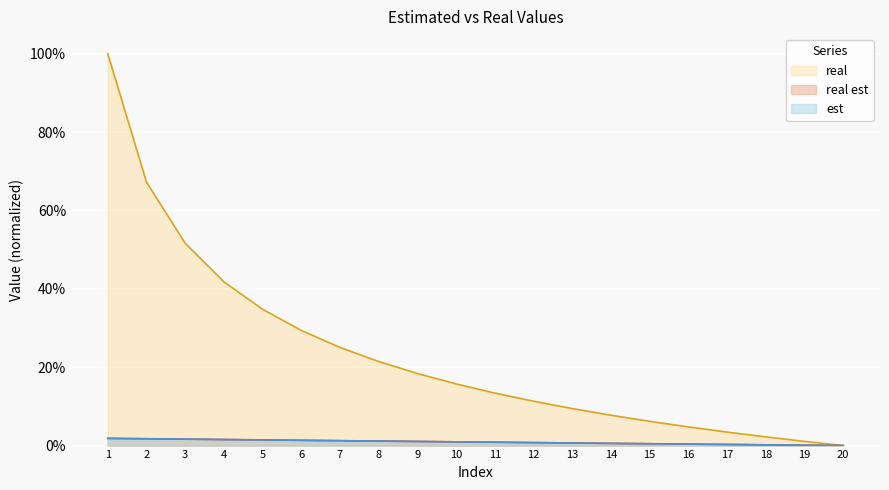

At 19, list the series in order from largest to smallest.

real, est, real est